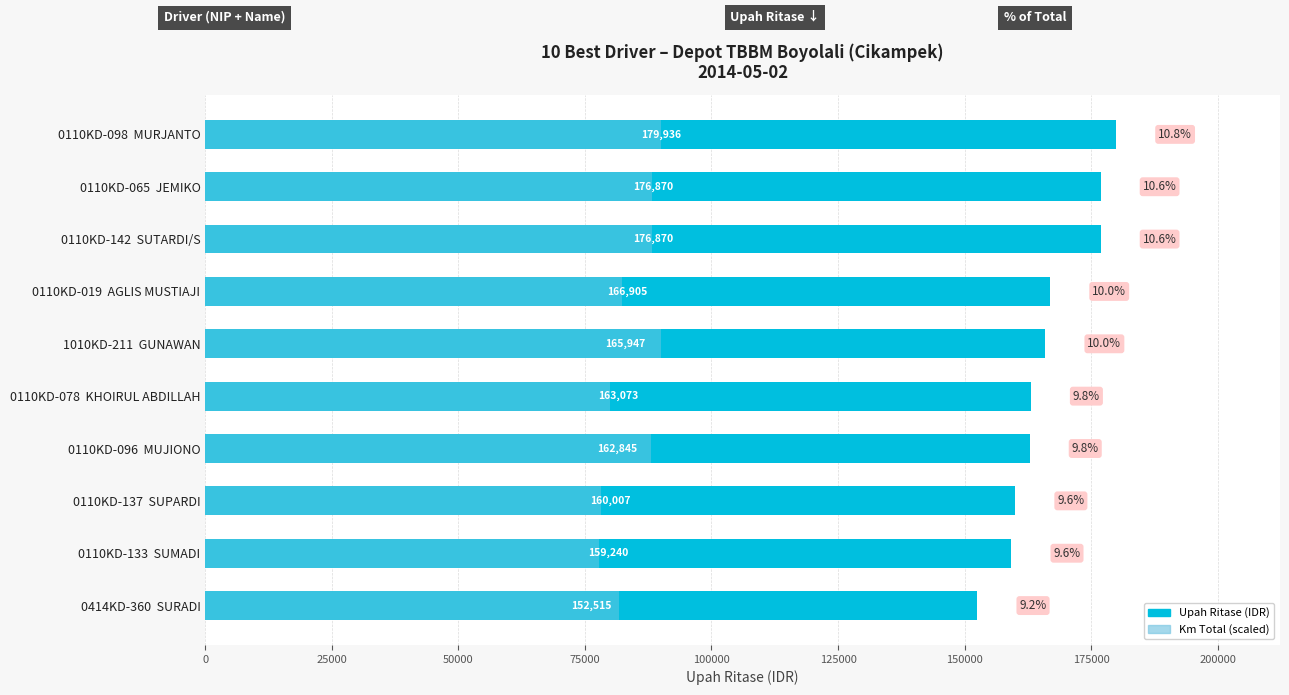

List the series in order of their overall mean, highest first.

Upah Ritase (IDR), Km Total (scaled)